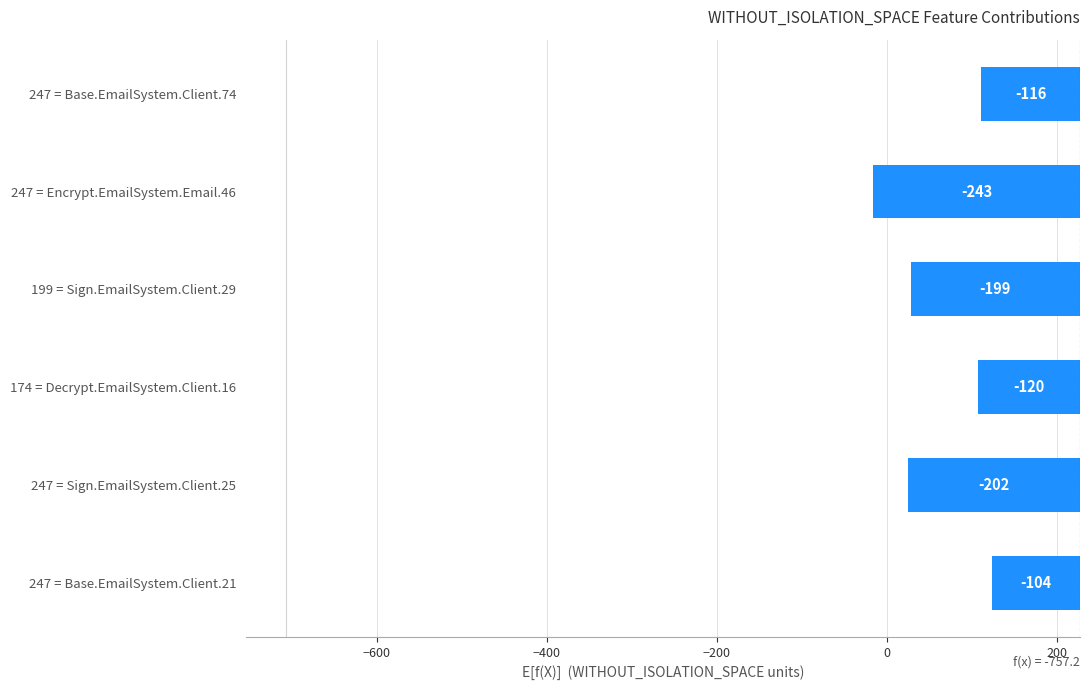

What is the difference between the second highest and minimum values?

127